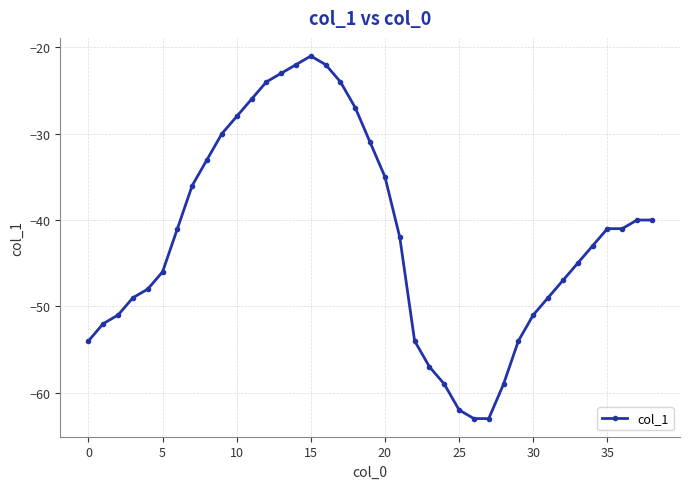

What is the smallest value displayed?

-63